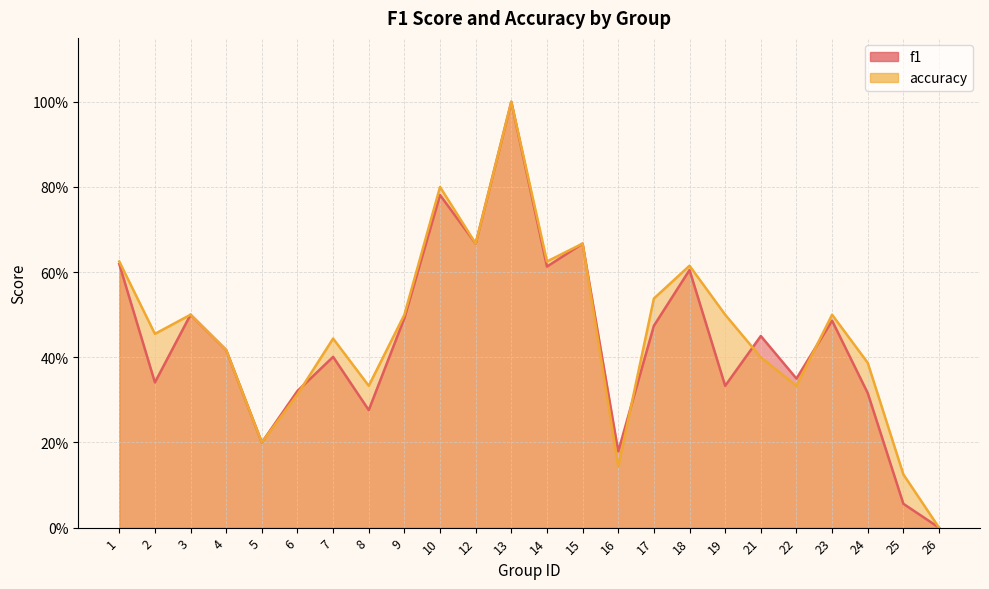

What is the difference between the second highest and minimum values in the accuracy series?

0.8